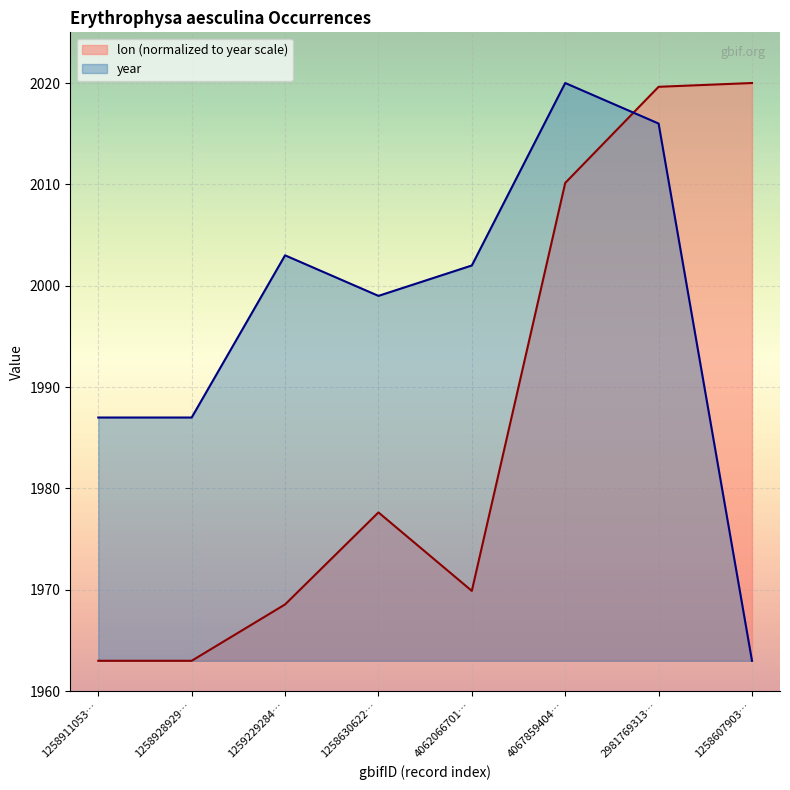

What position from the left is 2981769313…?

7